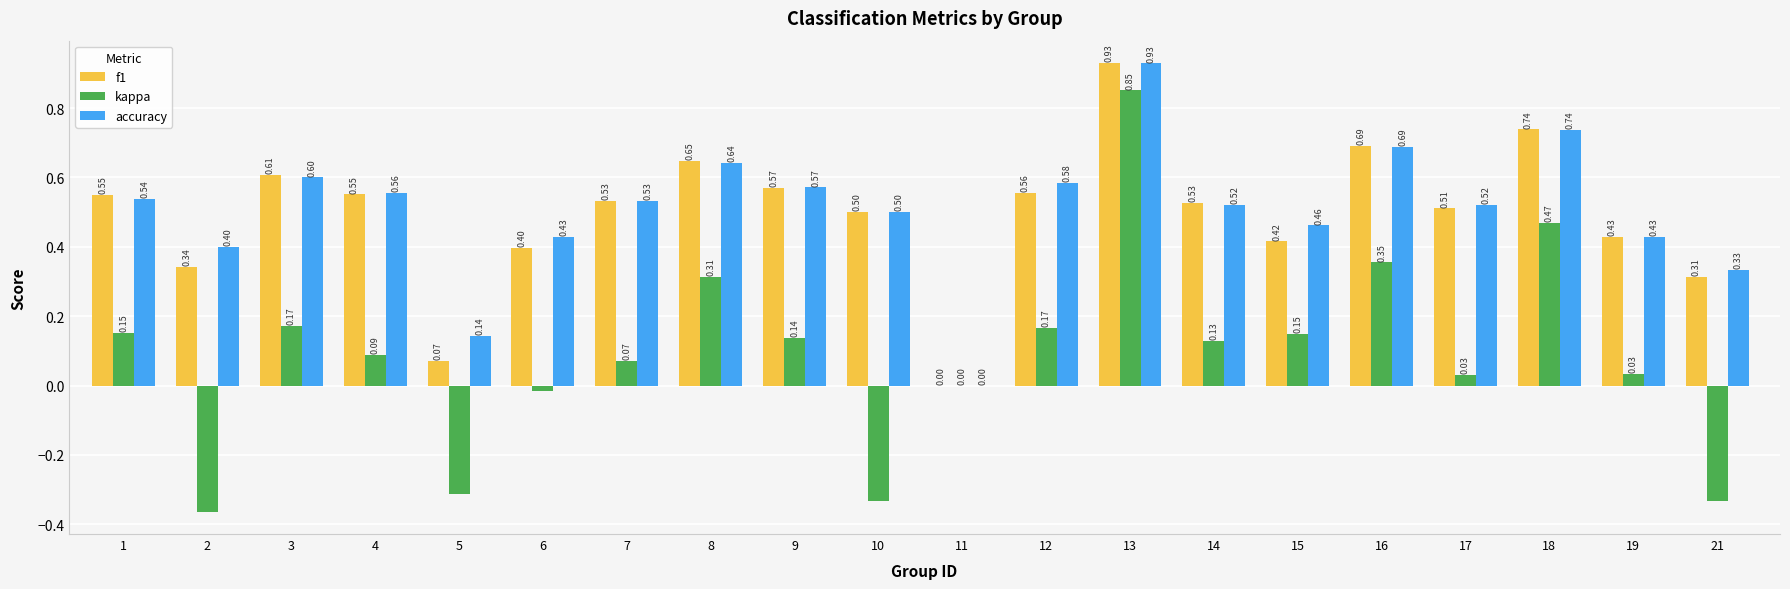

Between 7 and 8, which series saw the biggest shift?

kappa